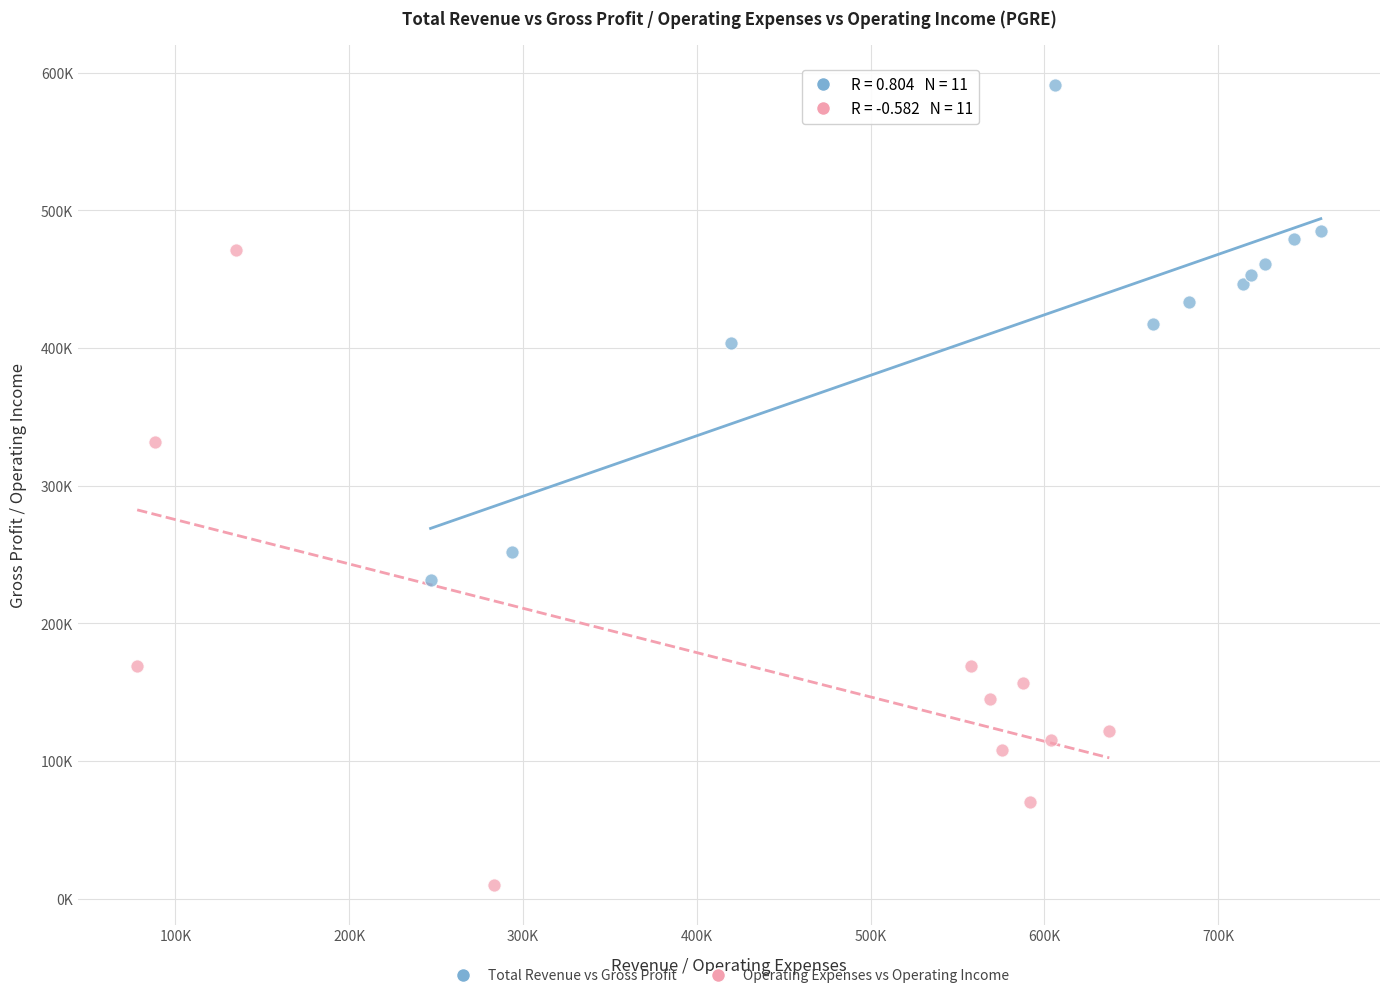

Which series has the largest Y range (max minus min)?

Operating Expenses vs Operating Income